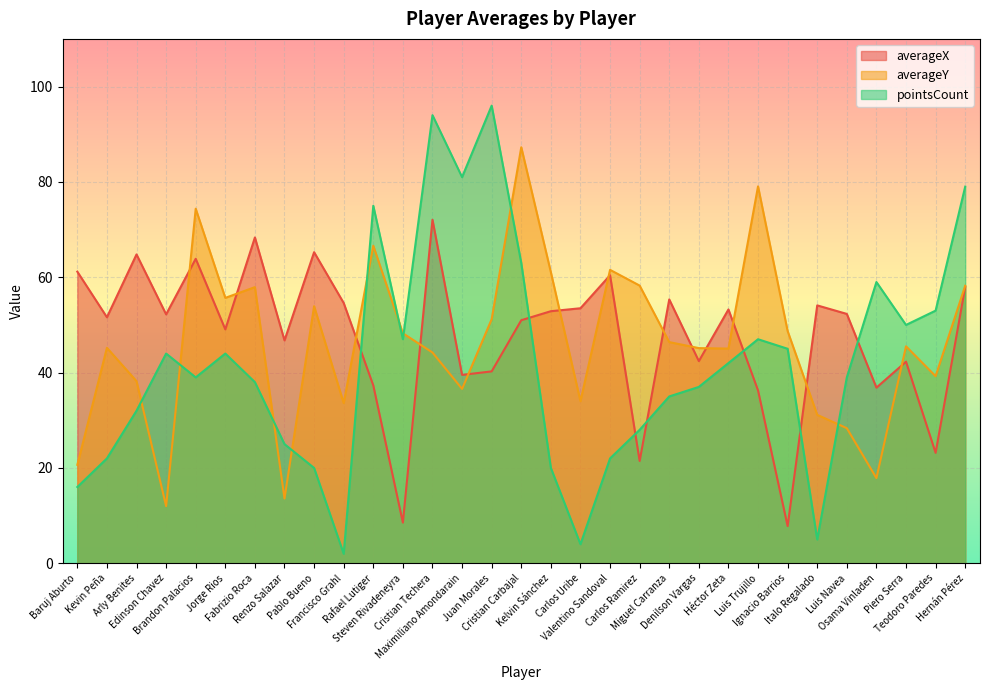

Between which two adjacent categories do pointsCount and averageY first intersect?

Arly Benites and Edinson Chavez